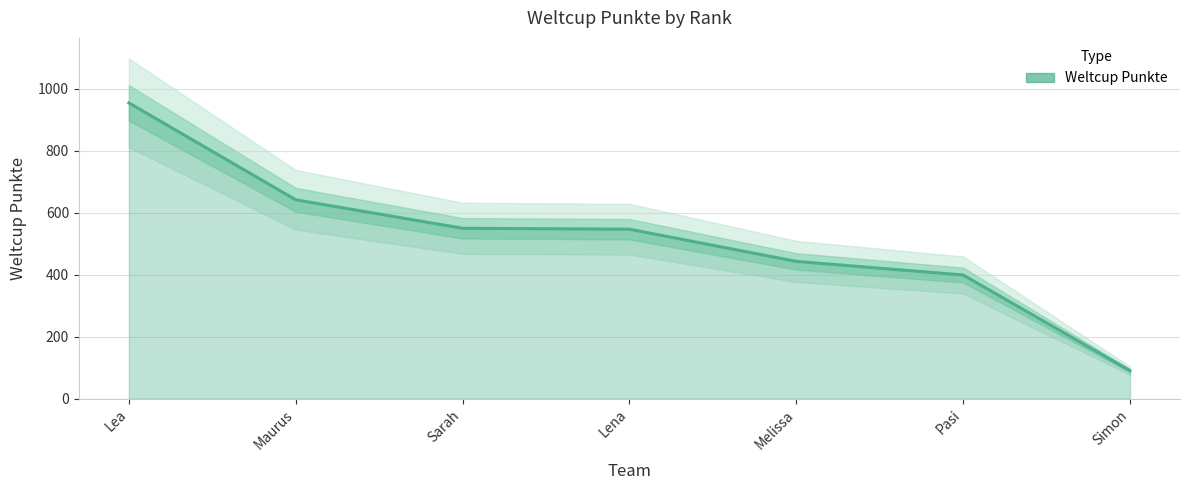

What is the change in value from Maurus to Simon?

-552